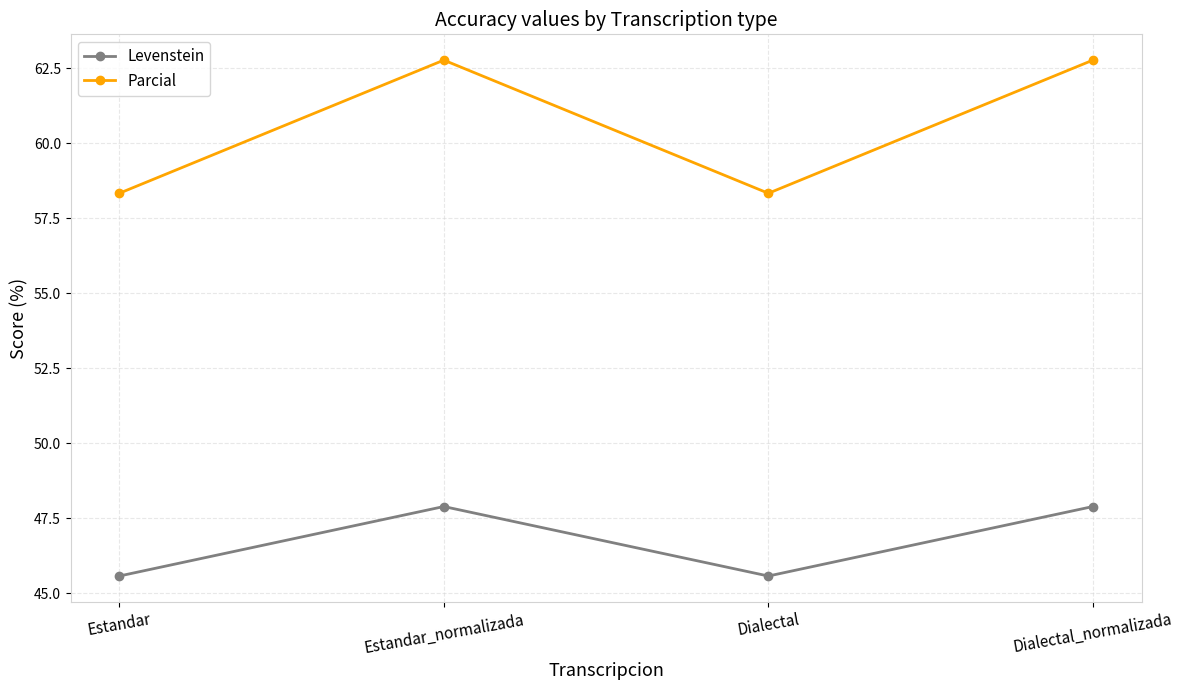

Is this an area chart (filled region under the line)?

No